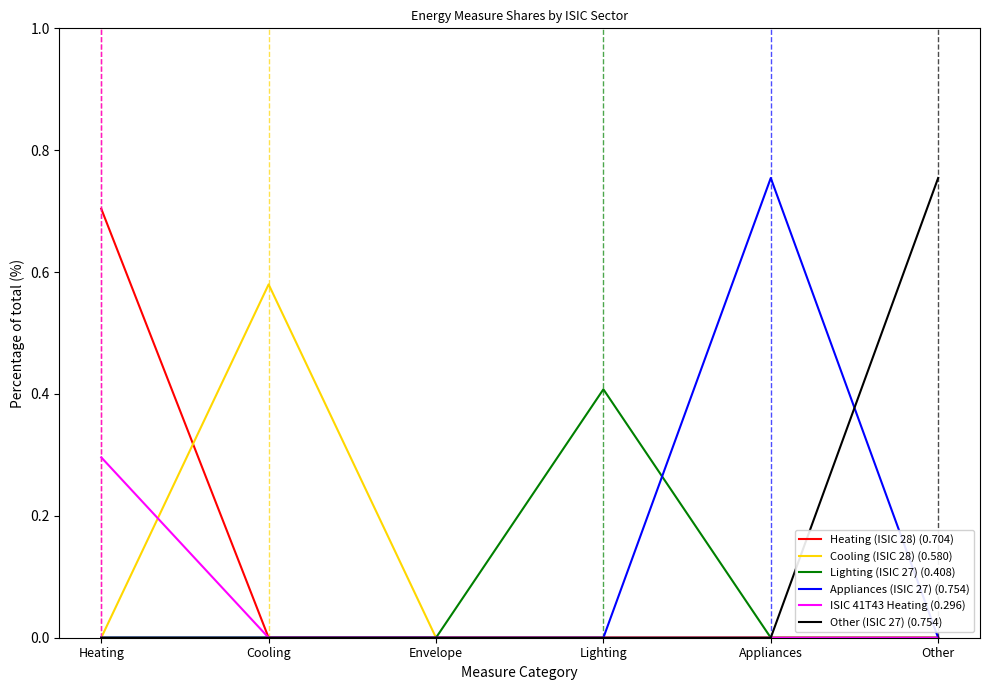

True or false: Cooling (ISIC 28) (0.580) has a value of 0.0 at Other.

True